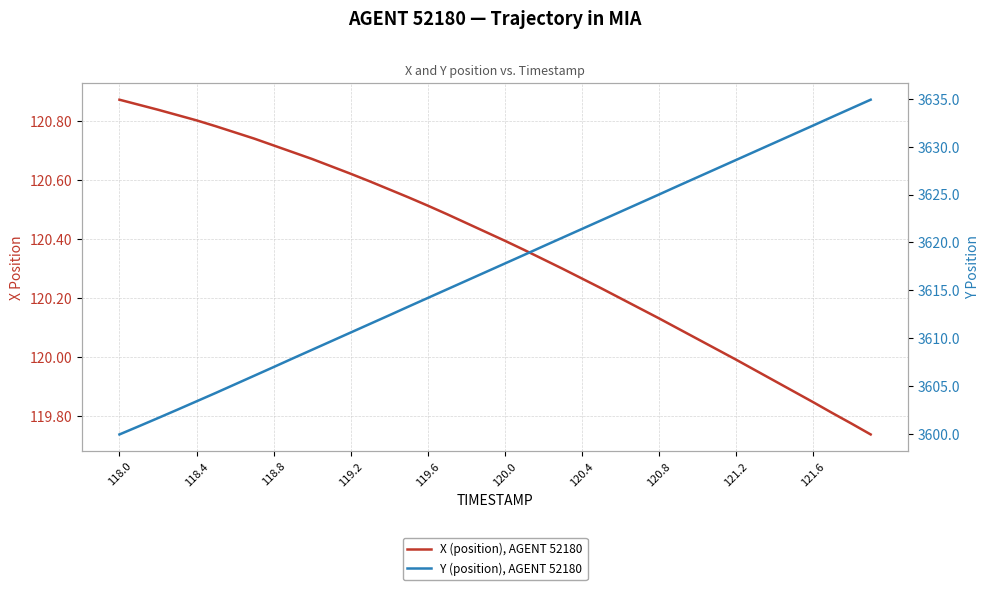

Is it true that X (position), AGENT 52180 equals 186.4 at 31?

False